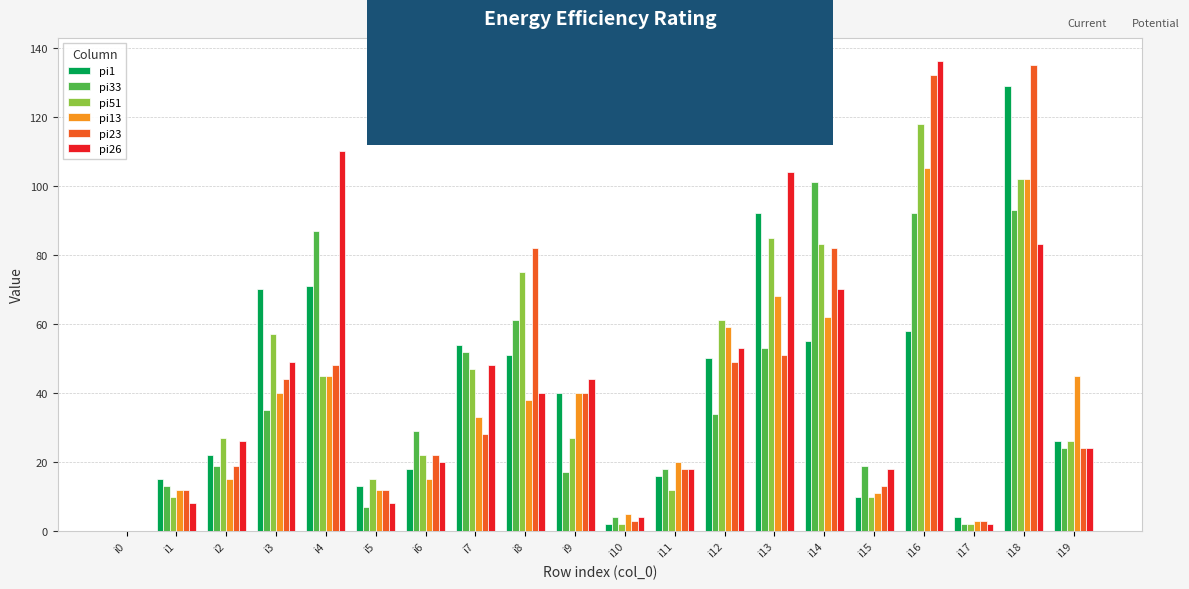

The pi13 series shows 11 at i19. True or false?

False